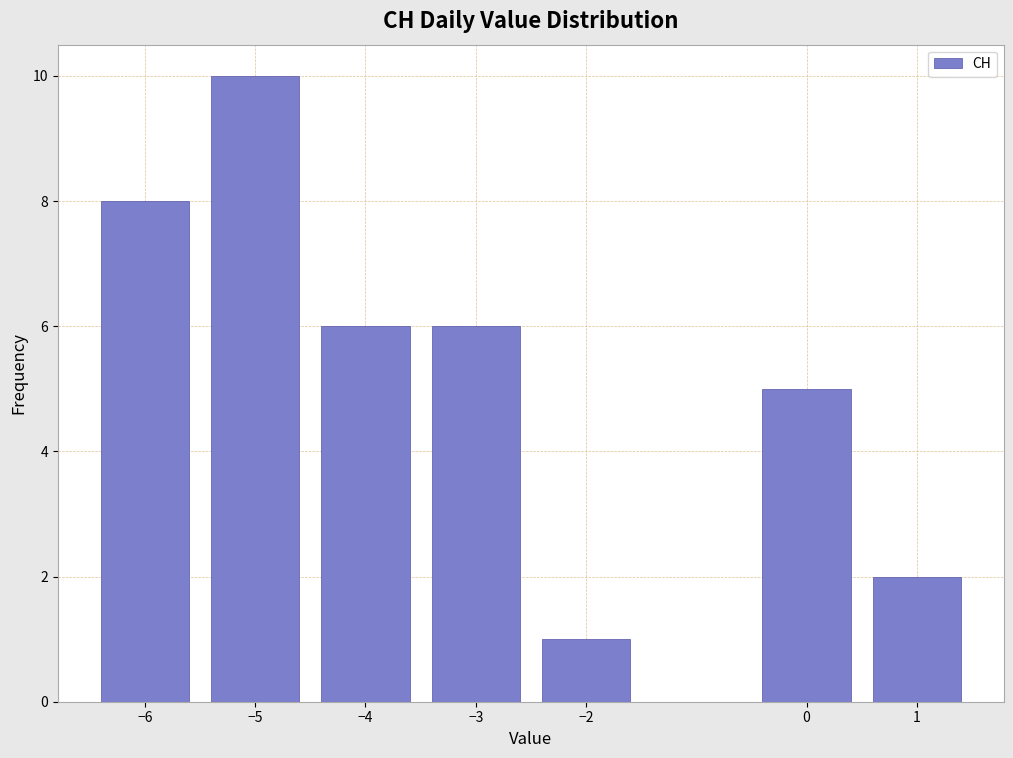

Reading left to right, transcribe this chart: for each bar, give the range it covers on the x-axis and its height. The values are not printed on the chart, so give them approximately, as read against the axis.

-6.5 to -5.5: 8
-5.5 to -4.5: 10
-4.5 to -3.5: 6
-3.5 to -2.5: 6
-2.5 to -1.5: 1
-1.5 to -0.5: 0
-0.5 to 0.5: 5
0.5 to 1.5: 2